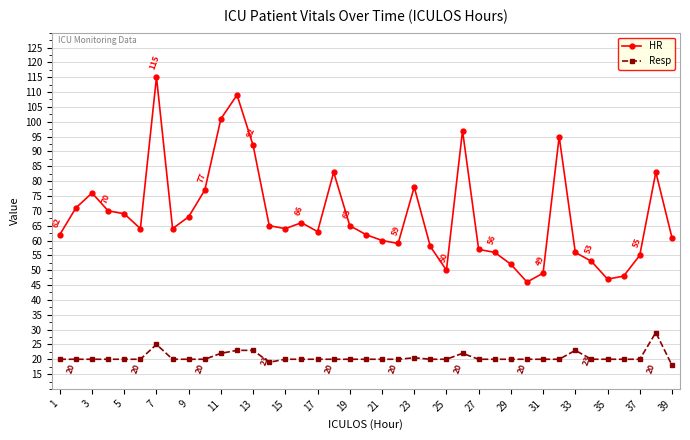

True or false: HR and Resp intersect in this chart.

False